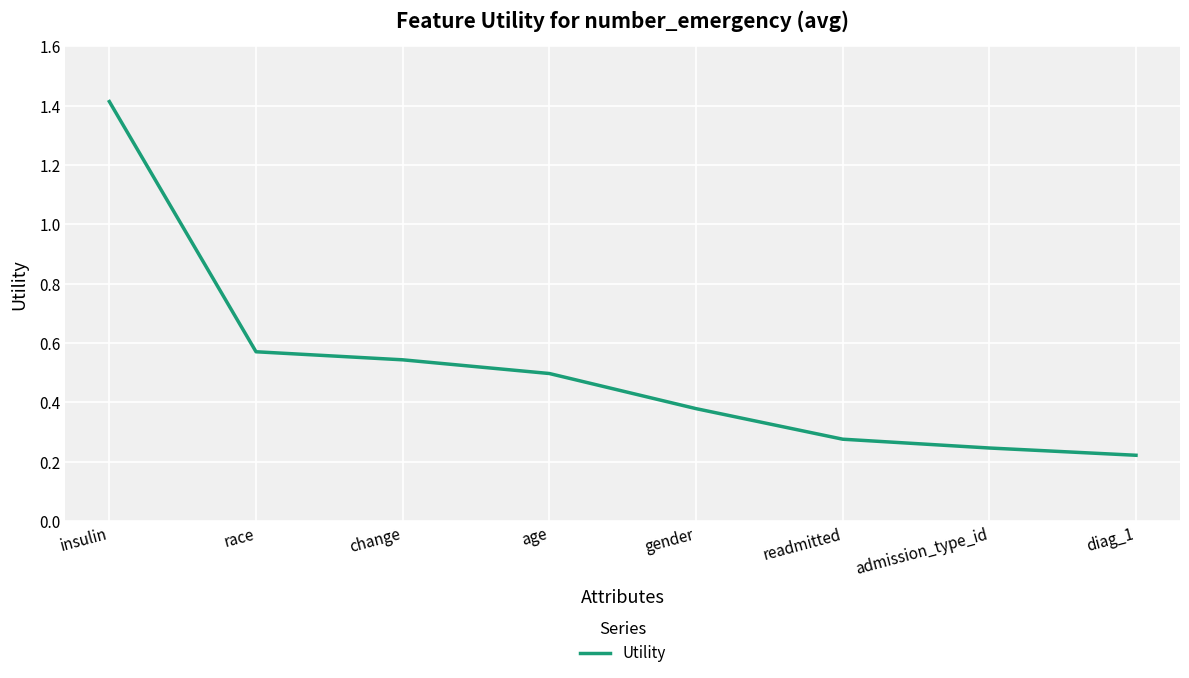

What position from the left is readmitted?

6